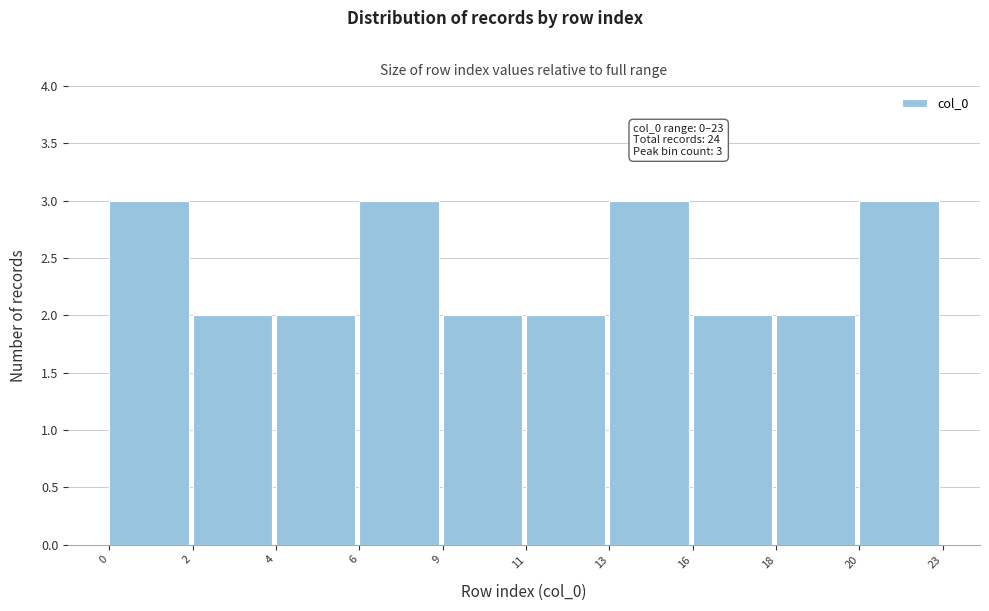

Reading left to right, list all the values displayed in this chart.

3	2	2	3	2	2	3	2	2	3